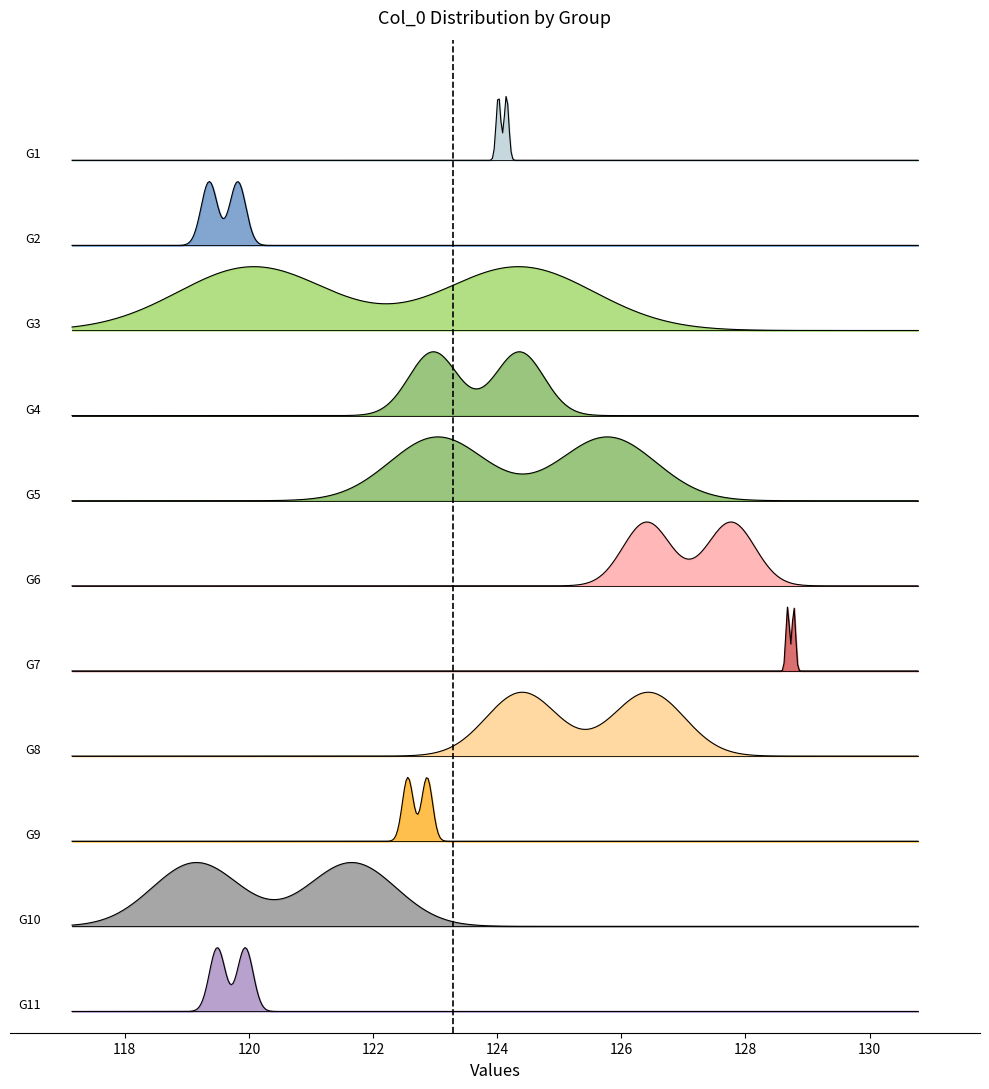

Reading left to right, list all the values displayed in this chart.

0=124.2	1=124.0	2=119.8	3=119.4	4=120.1	5=124.3	6=124.4	7=123.0	8=123.0	9=125.8	10=126.4	11=127.8	12=128.8	13=128.7	14=126.4	15=124.4	16=122.9	17=122.6	18=121.7	19=119.2	20=119.5	21=119.9	22=119.7